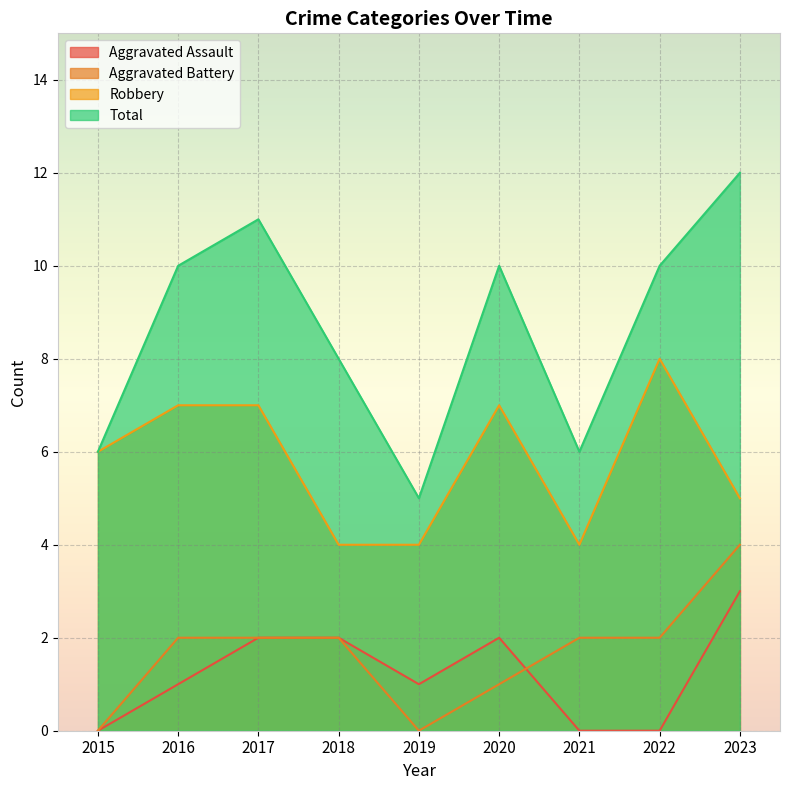

Is it true that Aggravated Battery equals 0 at 2021?

False